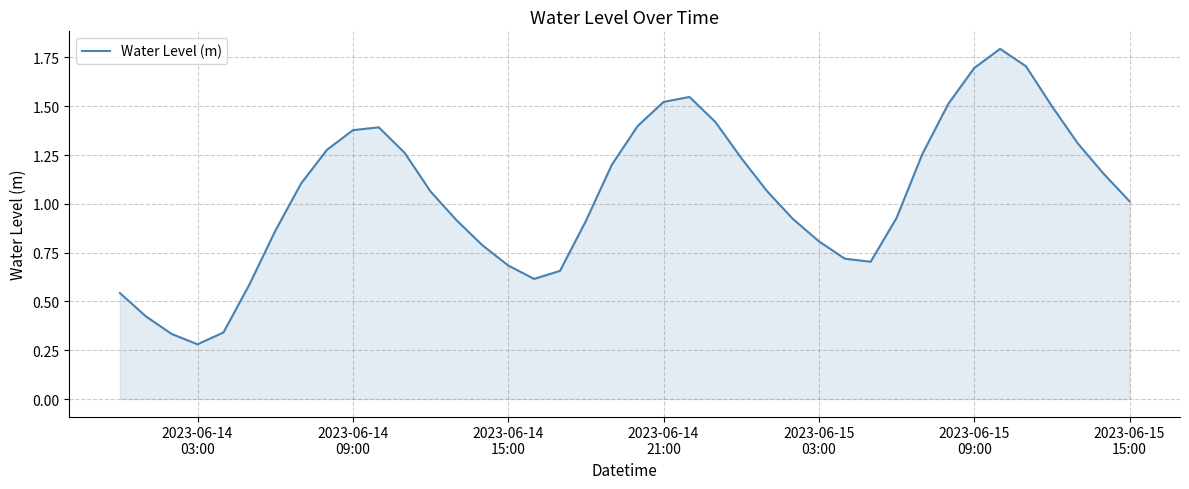

What is the maximum value shown in the chart?

1.8